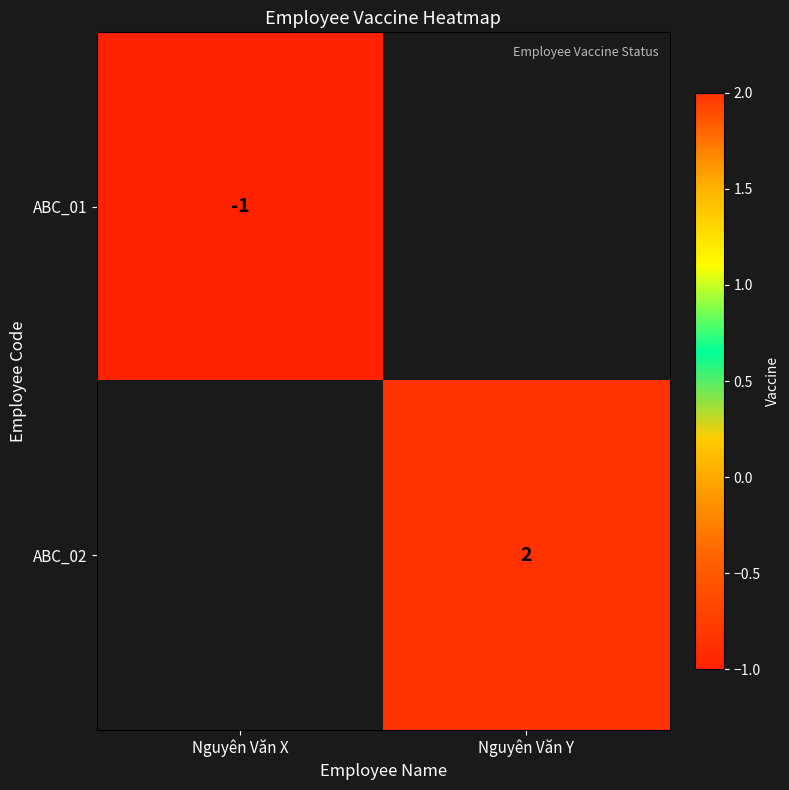

True or false: ABC_02 has a value of 2 at Nguyên Văn Y.

True